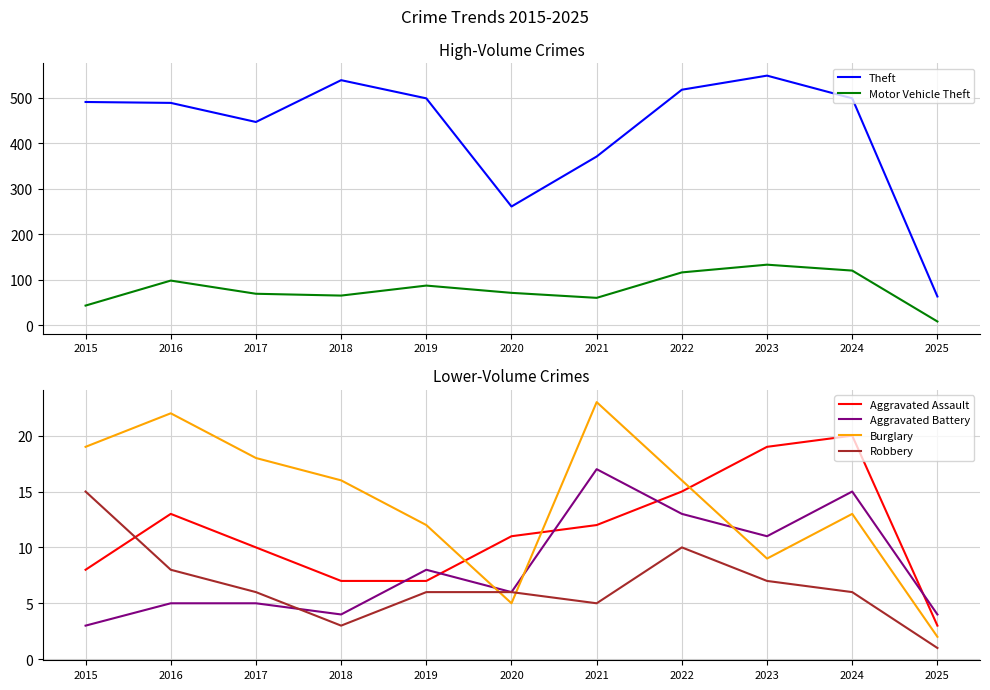

The value of Aggravated Assault at 2018 is 7. True or false?

True